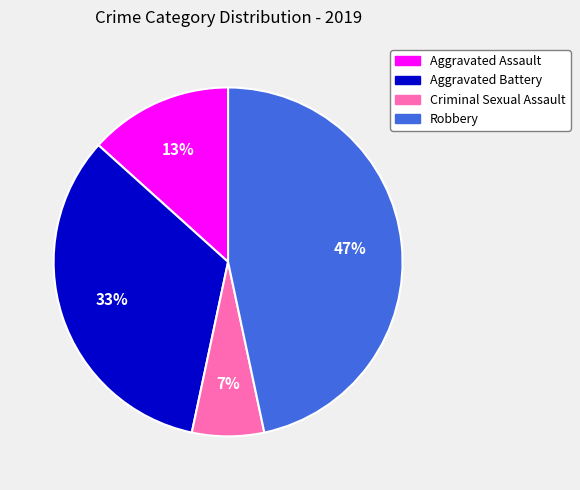

What percentage is the Criminal Sexual Assault slice, to the nearest percent?

7%